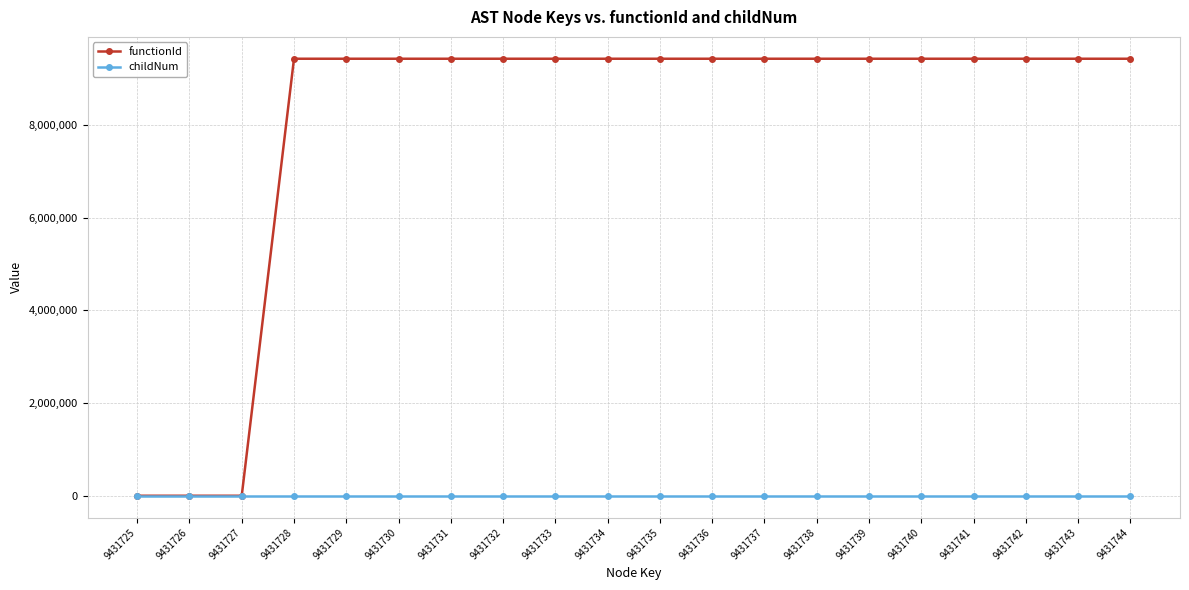

What is the difference between the childNum values at 9431737 and 9431726?

1